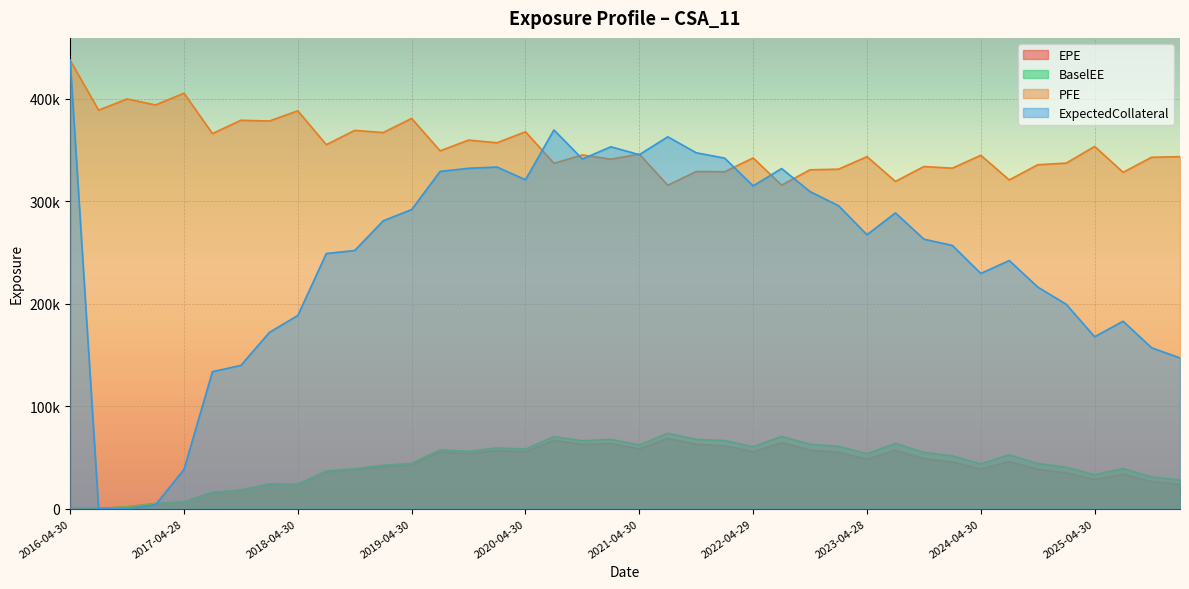

Which has a higher value, 2021-04-30 or 2024-01-31?

2021-04-30